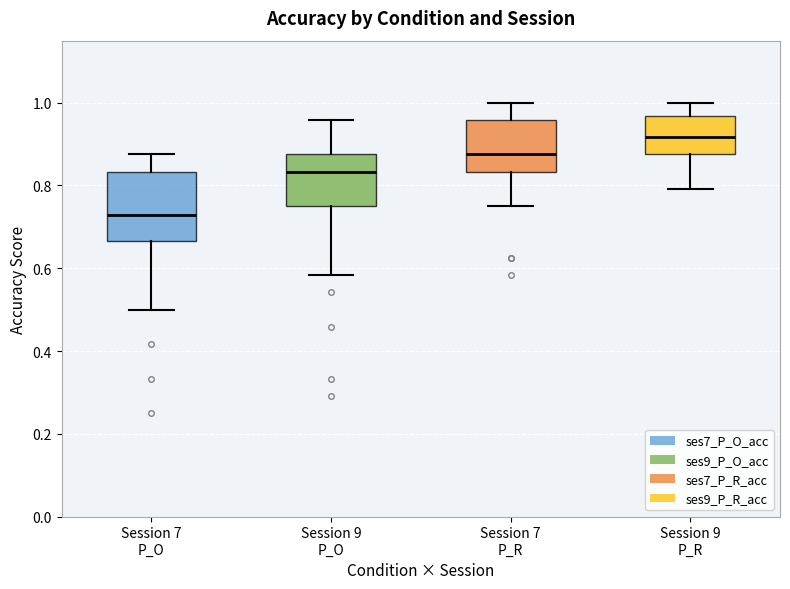

Which box has the highest median line?

Session 9 P_R